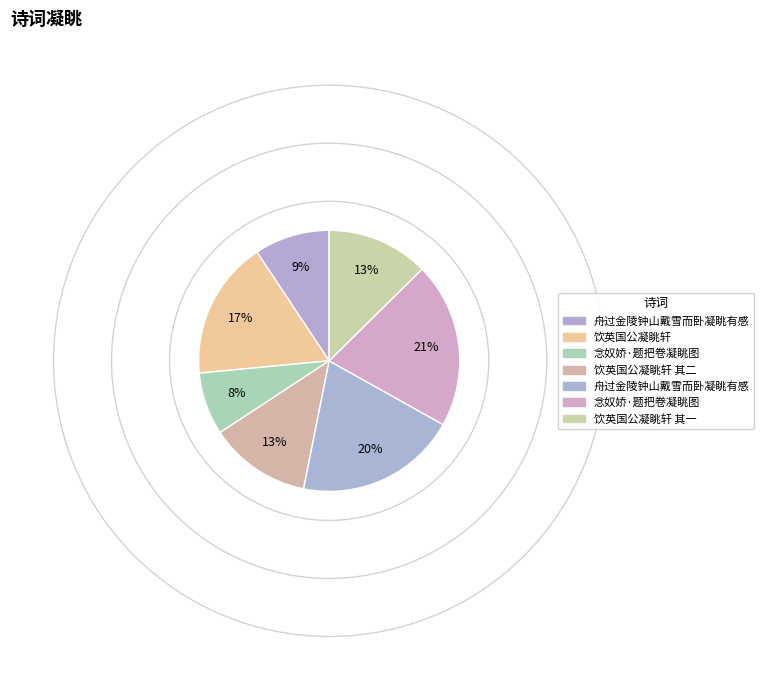

Which category has the smallest portion of the pie?

念奴娇·题把卷凝眺图